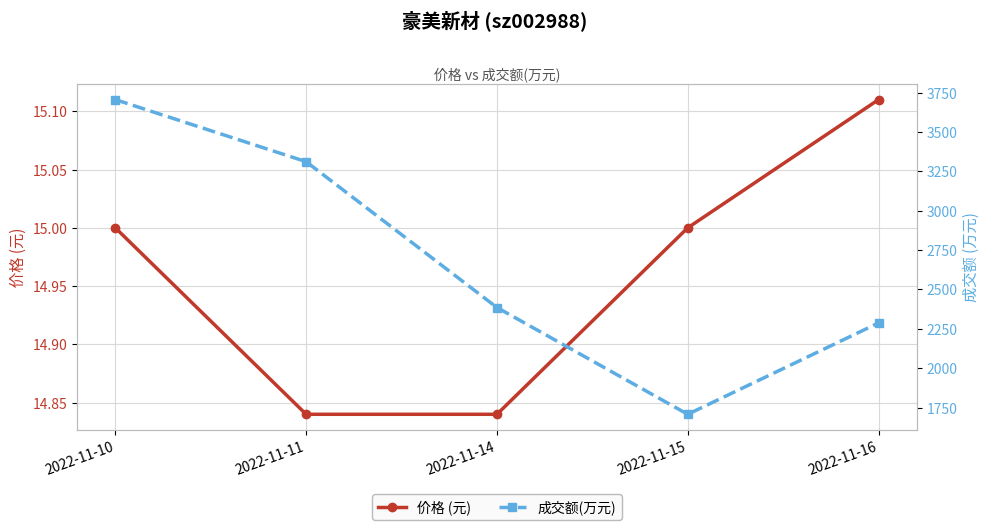

Is it true that 价格 (元) equals 4.3 at 2022-11-11?

False